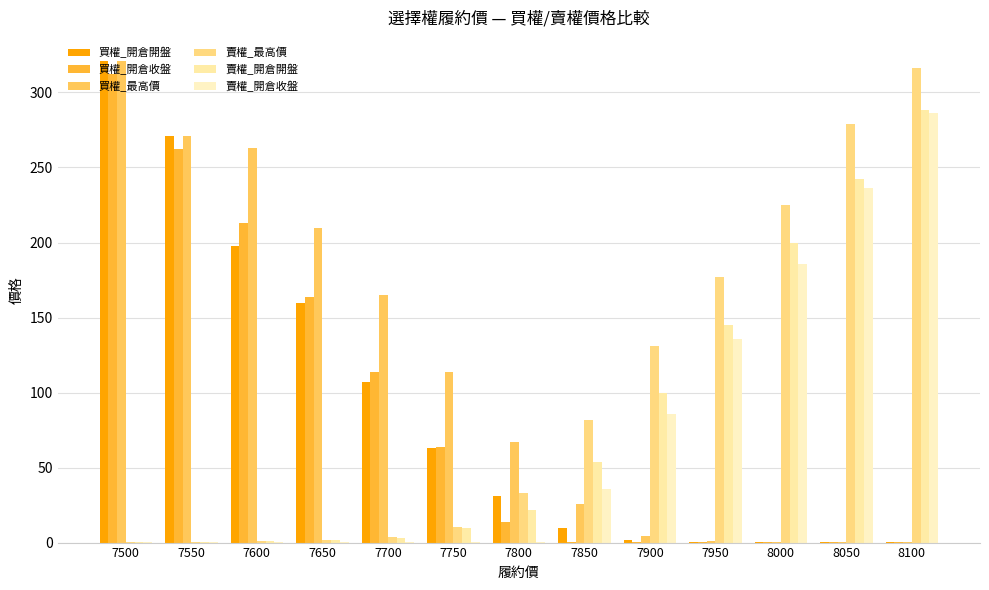

The 賣權_開倉開盤 series shows 145.0 at 7950. True or false?

True